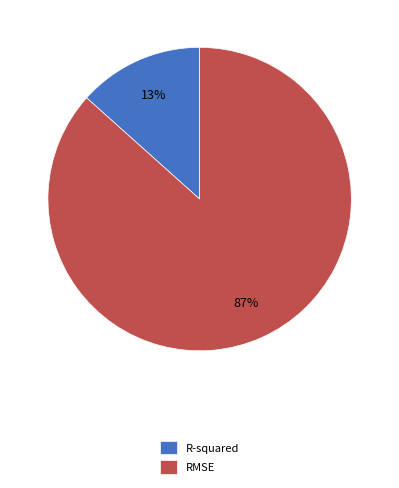

Between RMSE and R-squared, which is larger?

RMSE